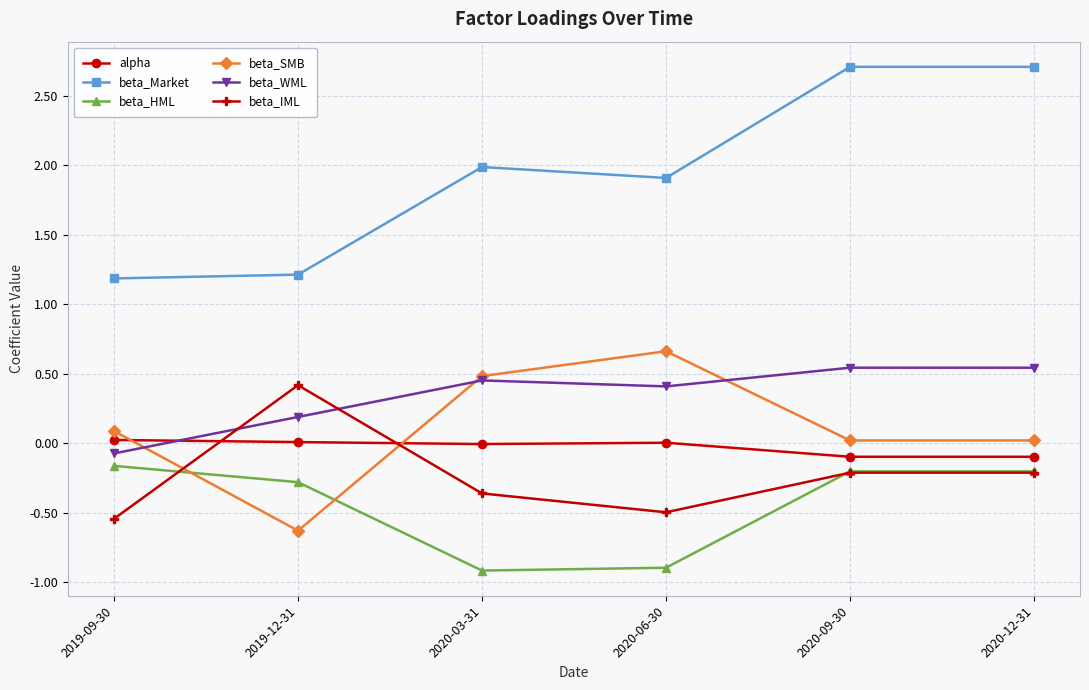

What is the value of the beta_IML point at the 6th from the left?

-0.2